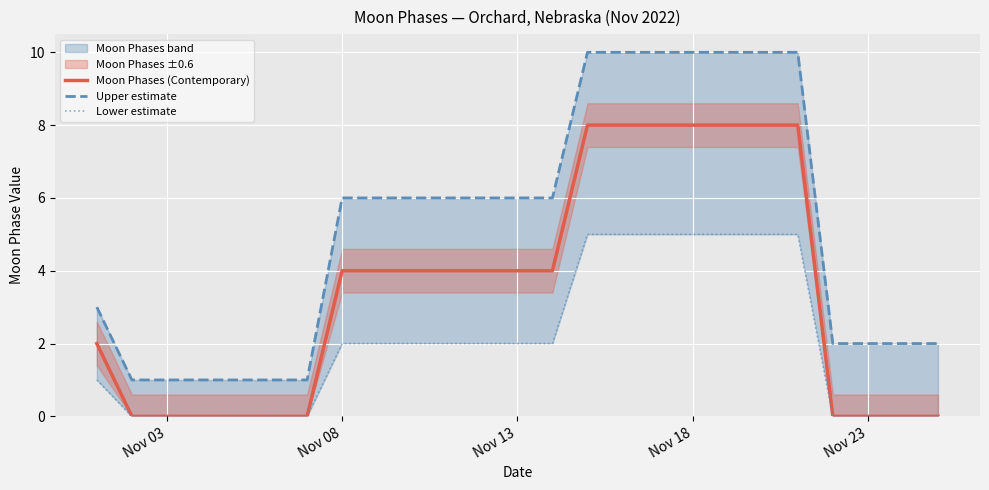

What is the sum of all Lower estimate values?

50